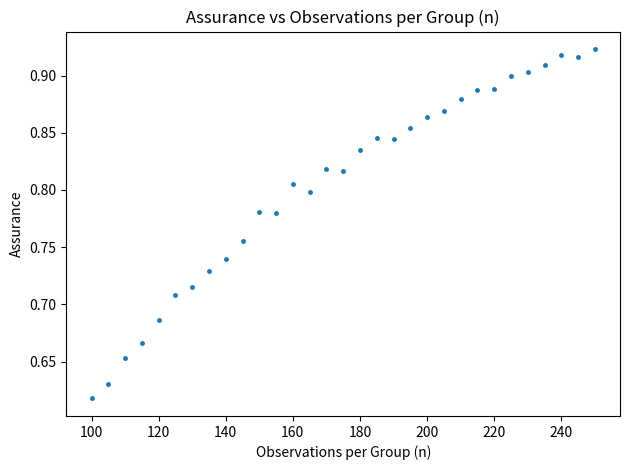

What is the range of Y values (max minus min)?

0.3